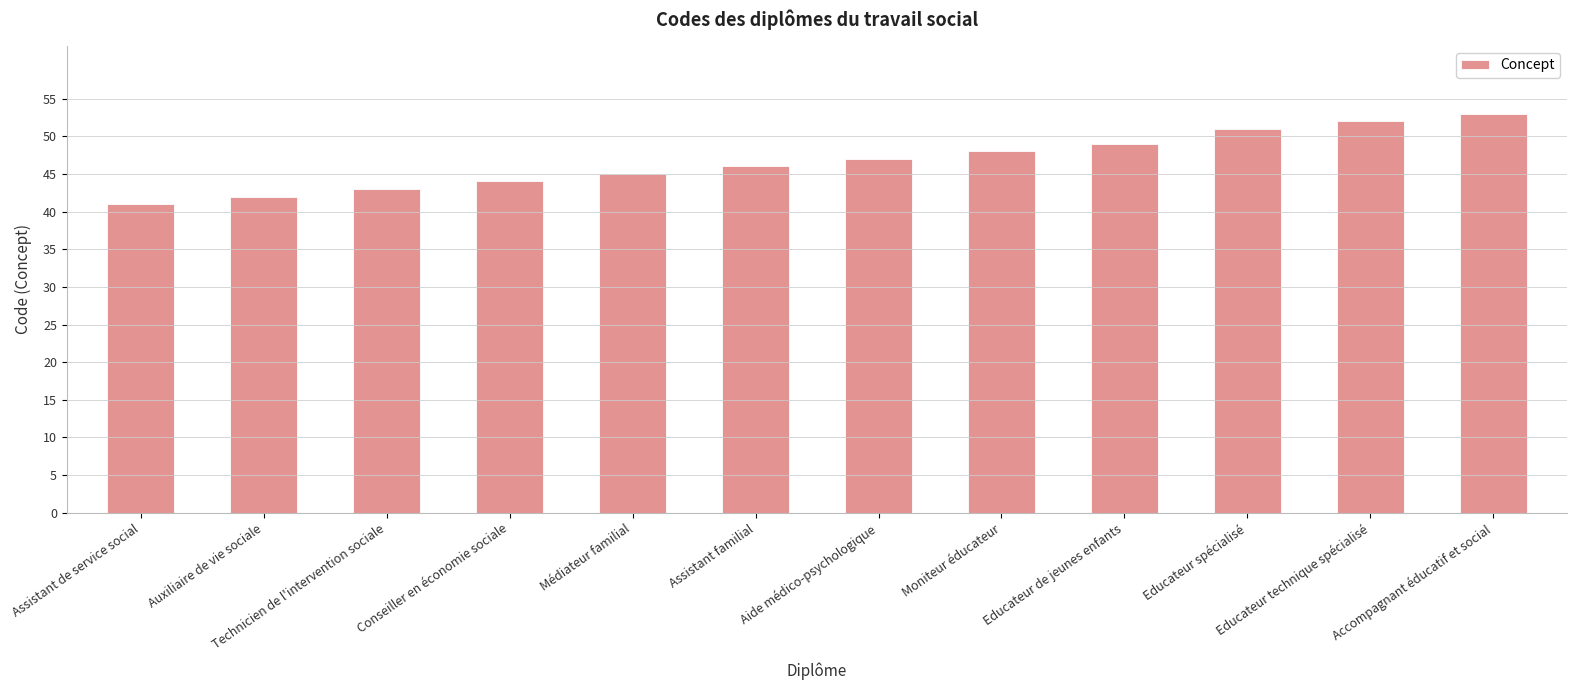

What is the label of the 12th bar from the right?

Assistant de service social